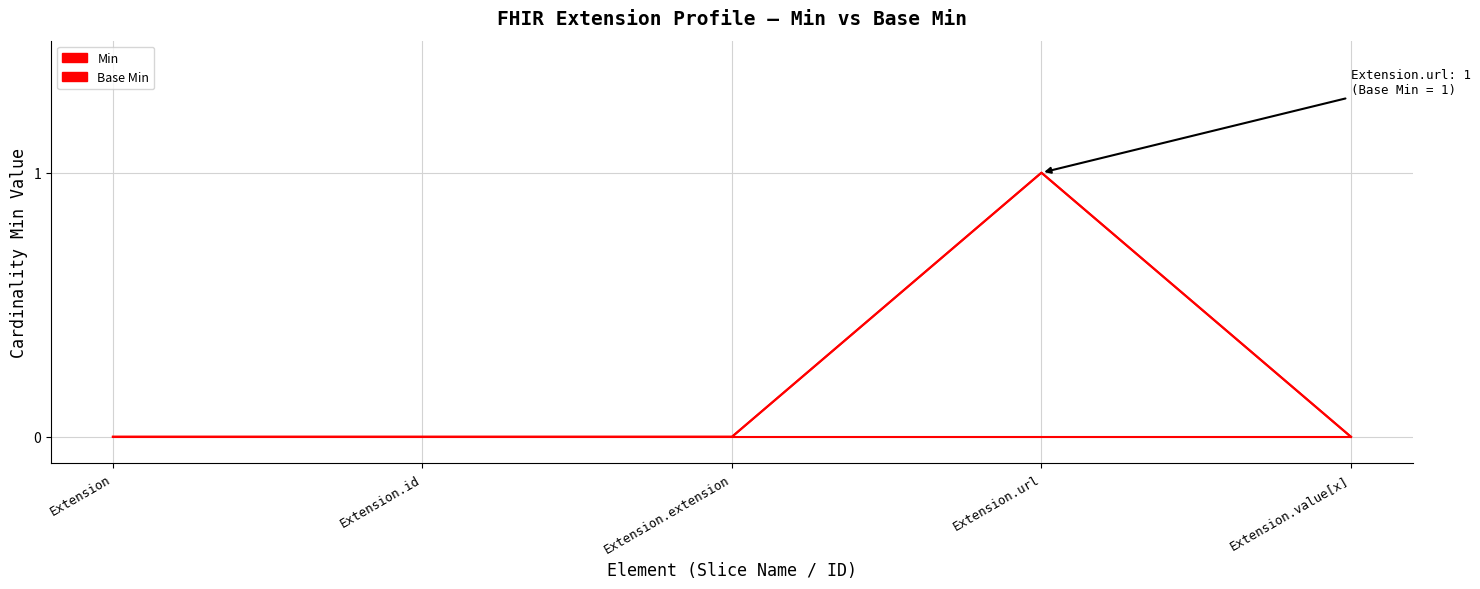

Does the chart display data point markers on the line(s)?

No